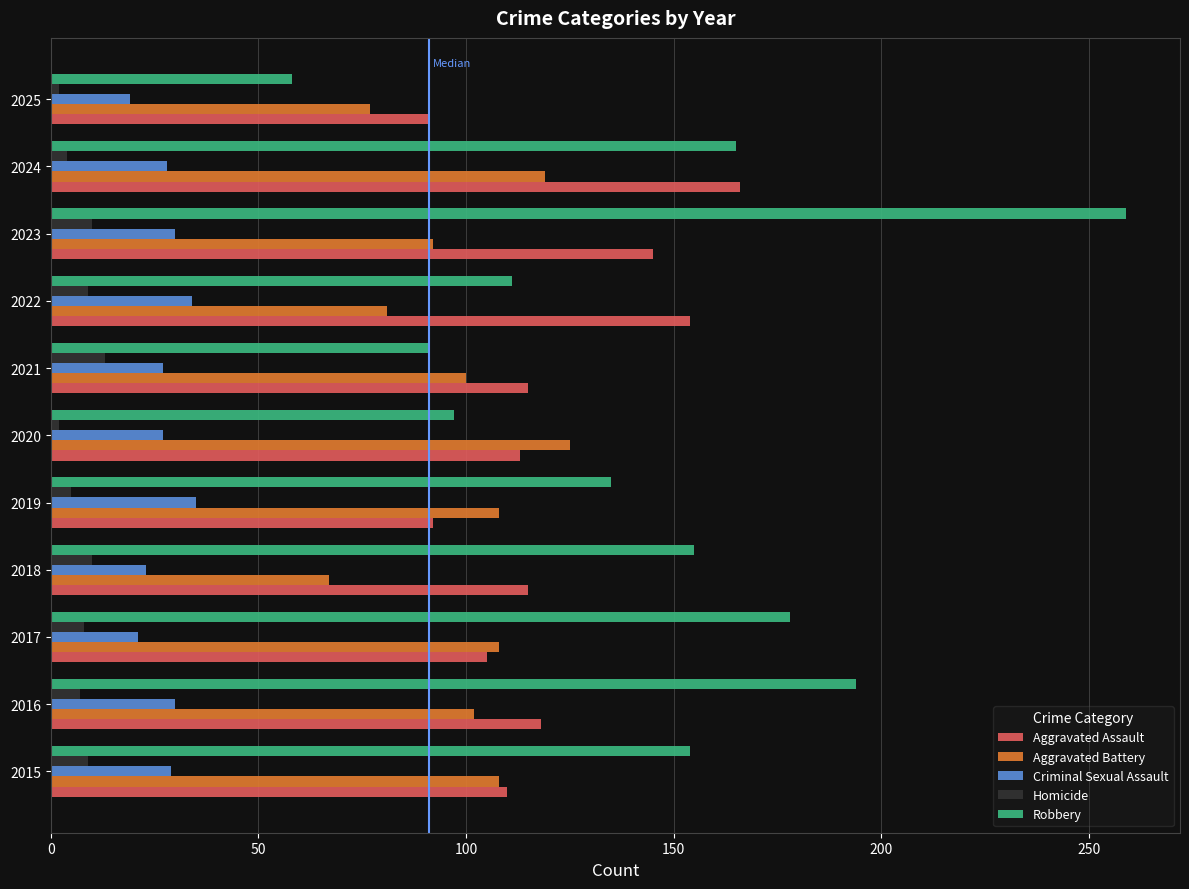

What is the highest value of the Aggravated Assault series?

166